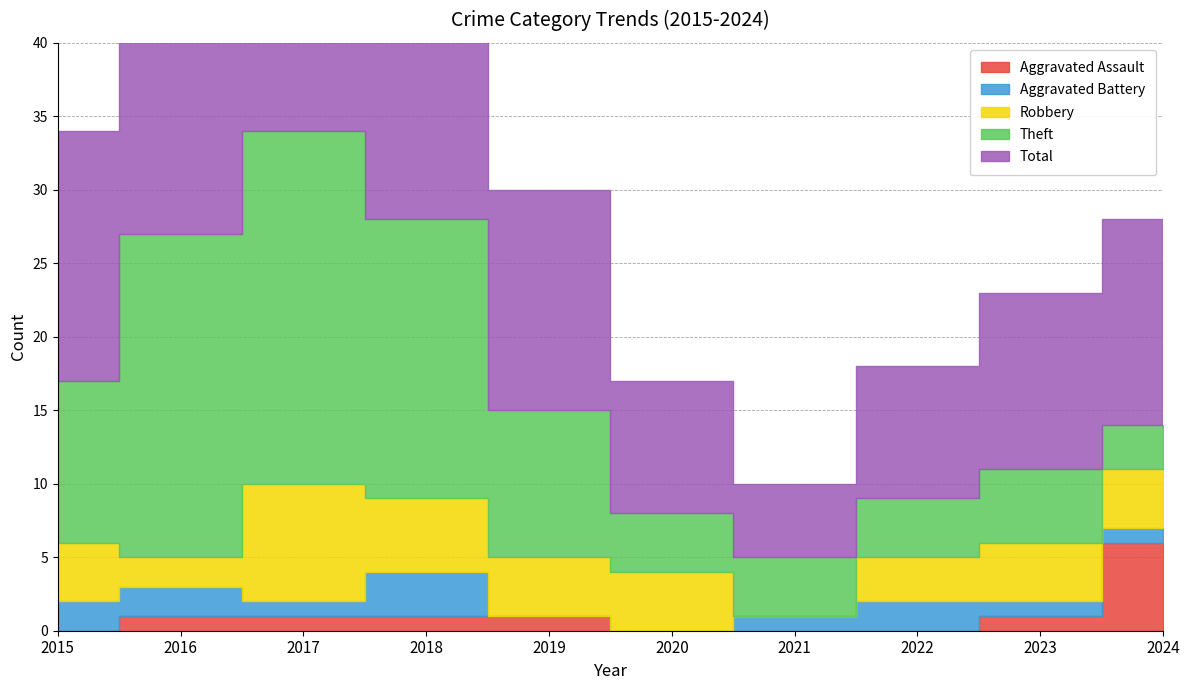

True or false: Theft and Aggravated Battery intersect in this chart.

False